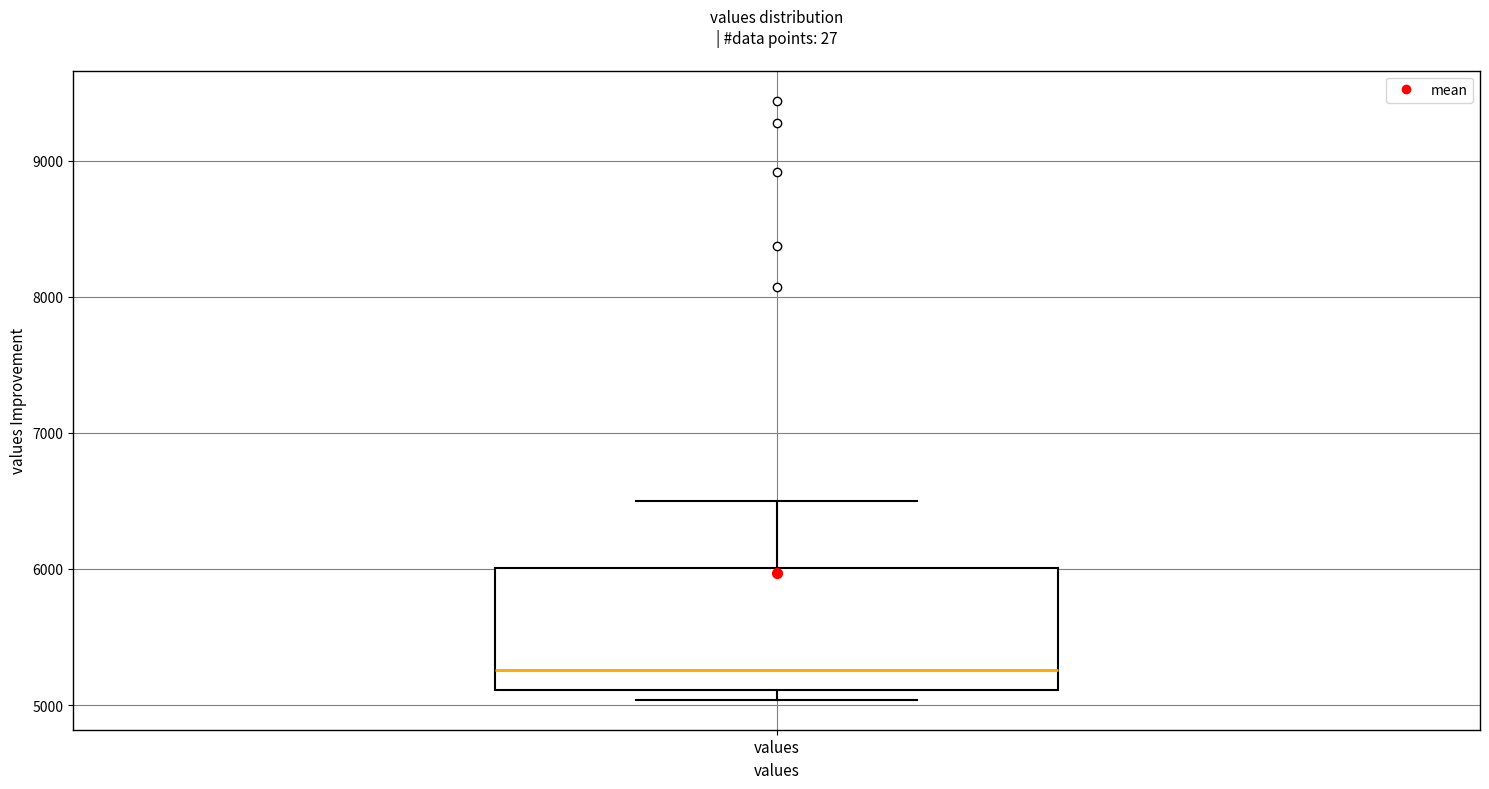

Where does the upper whisker of the box for values end on the y-axis? The values are not printed on the chart, so give them approximately, as read against the axis.

6500